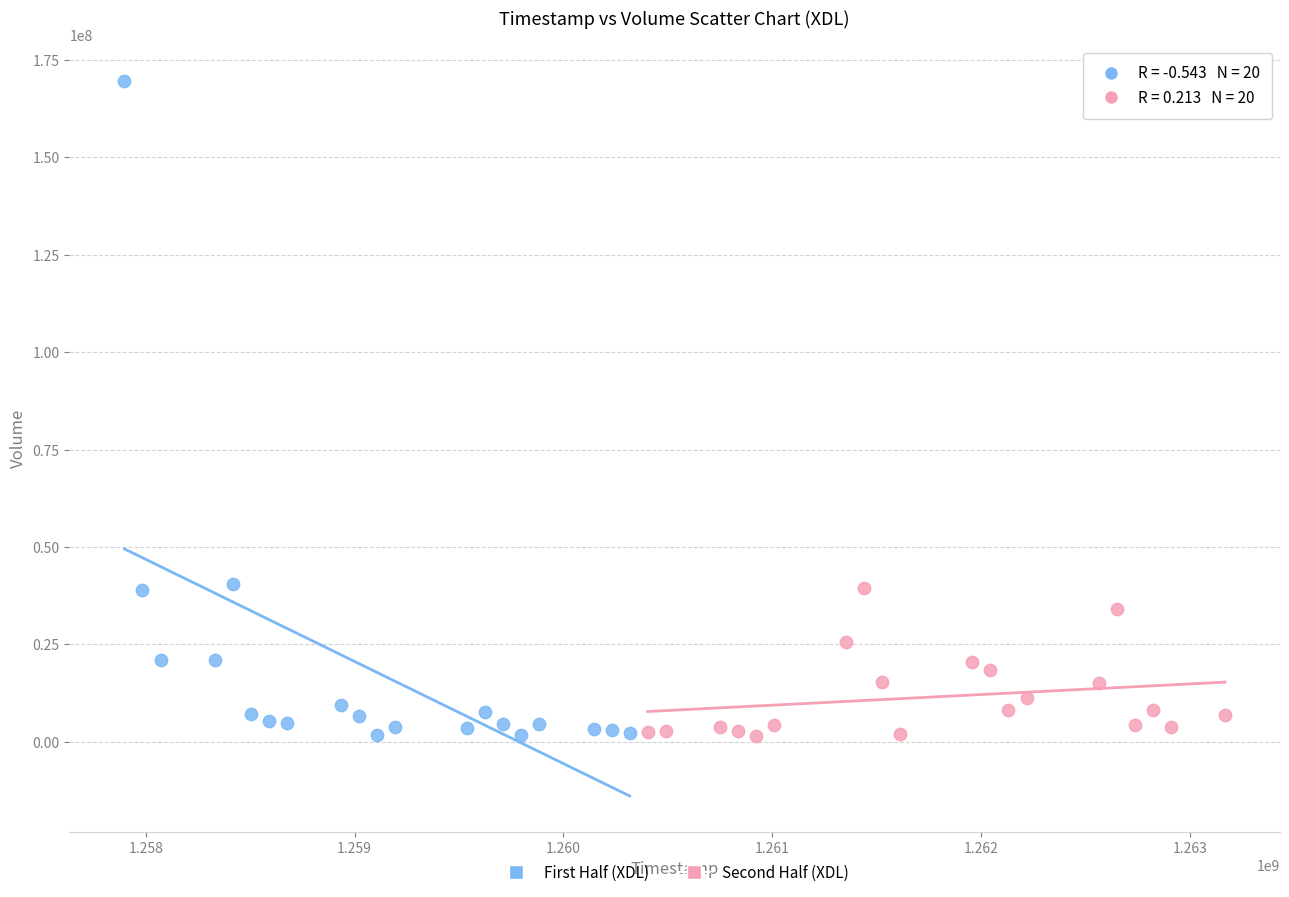

What are all the series names shown in the legend?

First Half (XDL), Second Half (XDL)